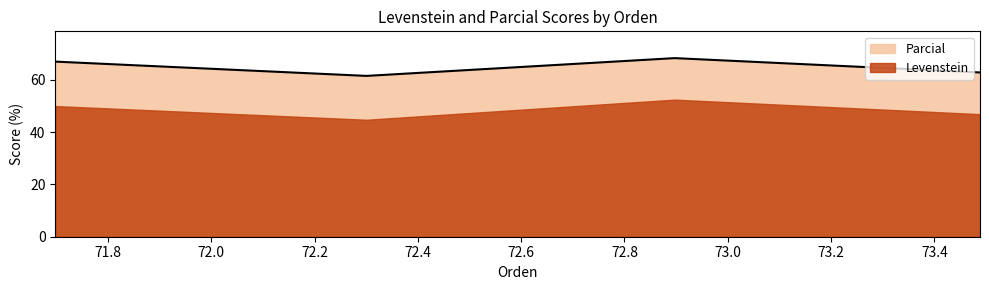

What is the average value of the Parcial series?

64.9